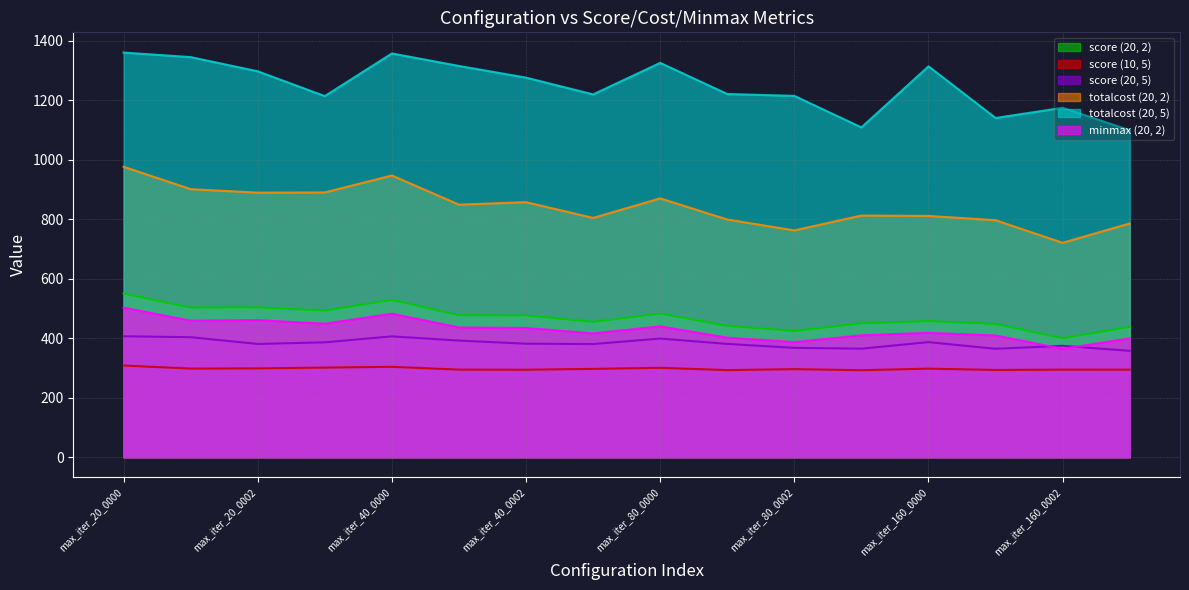

What is the difference between the highest and lowest values at max_iter_20_0002?

999.0